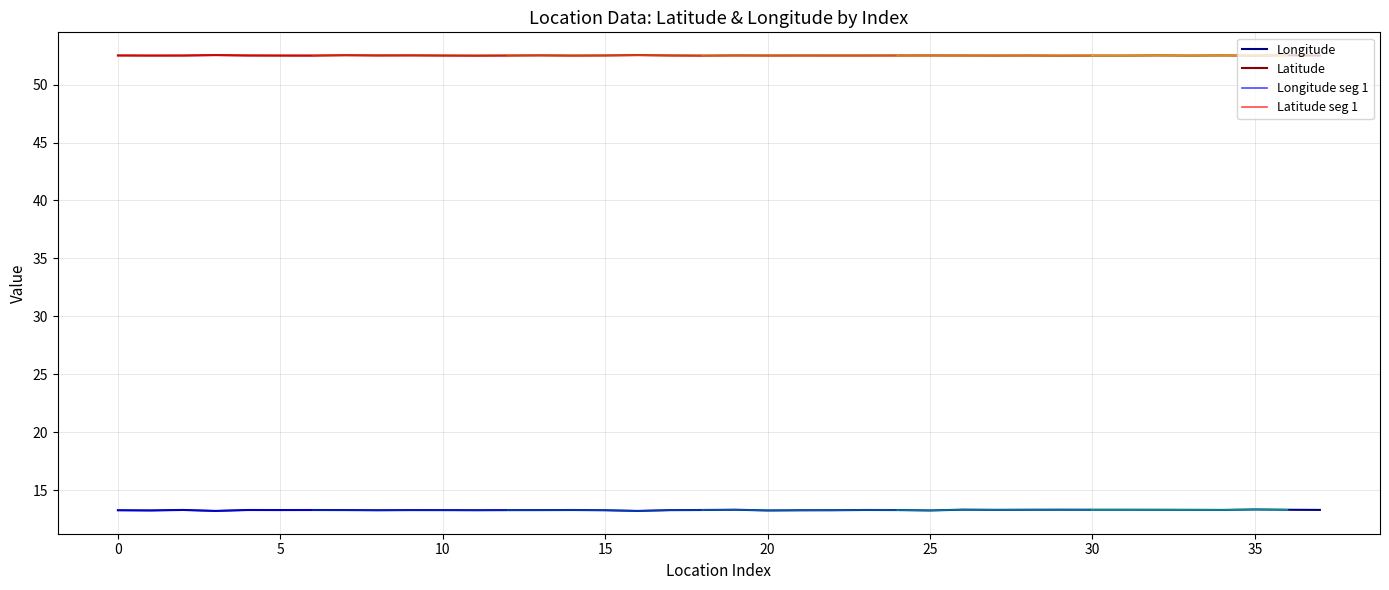

What value does the Longitude series have at 1?

13.3